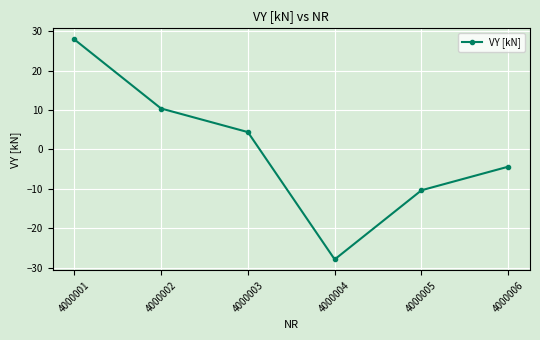

At which label does the data first exceed 4?

4000001